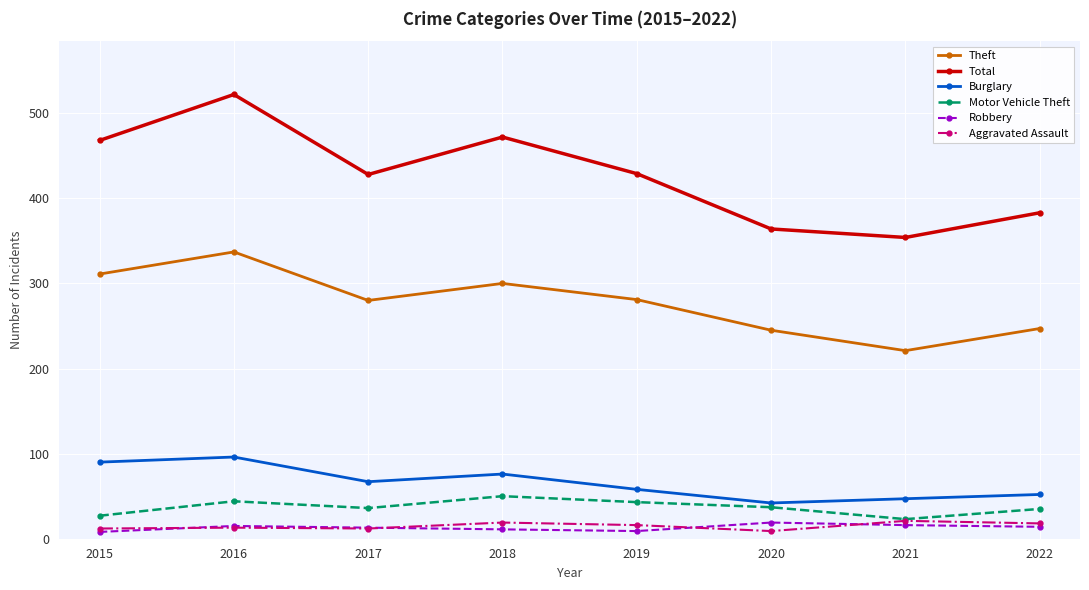

Which series changed the most between 2020 and 2022?

Total